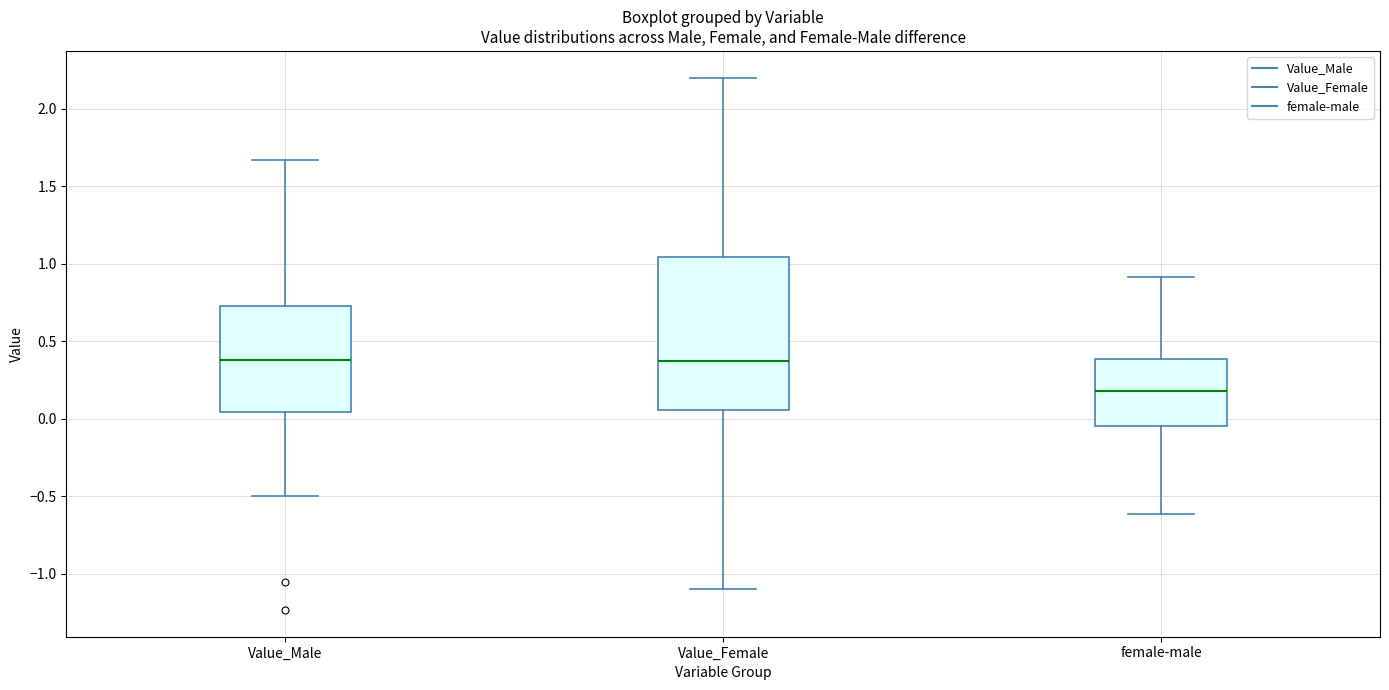

Where is the upper edge of the box for female-male on the y-axis? The values are not printed on the chart, so give them approximately, as read against the axis.

0.40